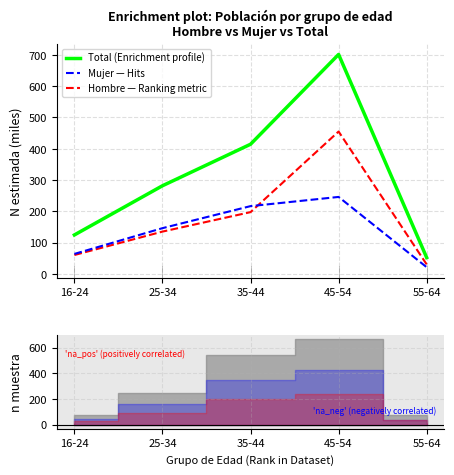

What is the difference between the maximum and minimum values in the Total series?

648.7